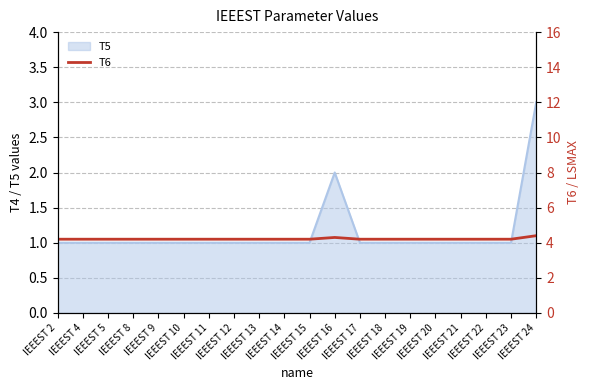

True or false: the data has more than 1 interior local peaks.

False